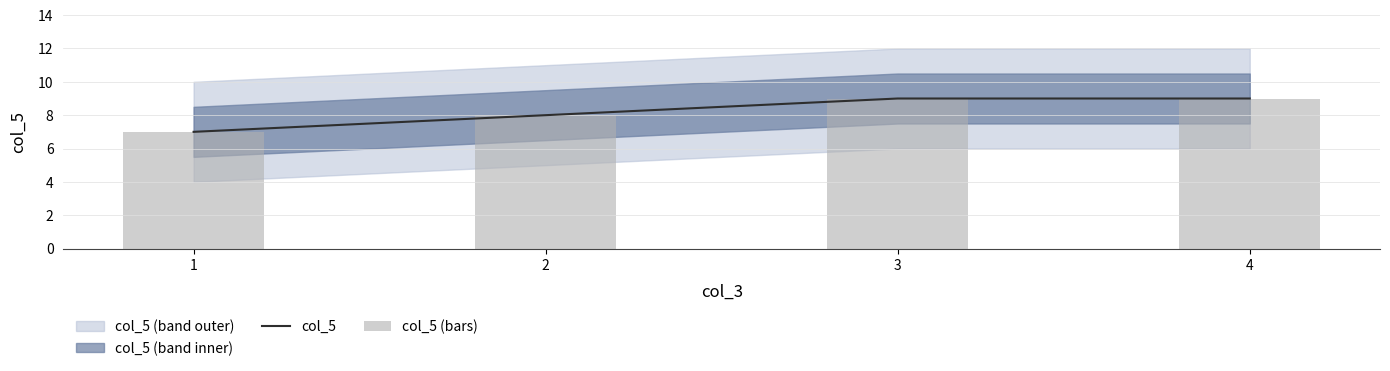

Rank the categories by col_5 value from highest to lowest.

3, 4, 2, 1